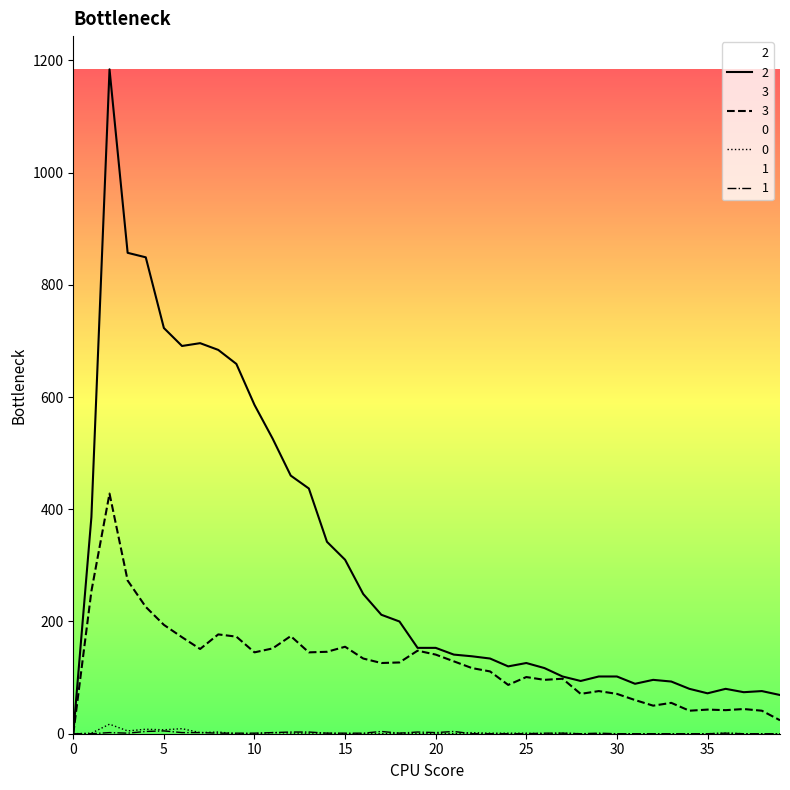

How many values in the 1 series exceed 1?

12